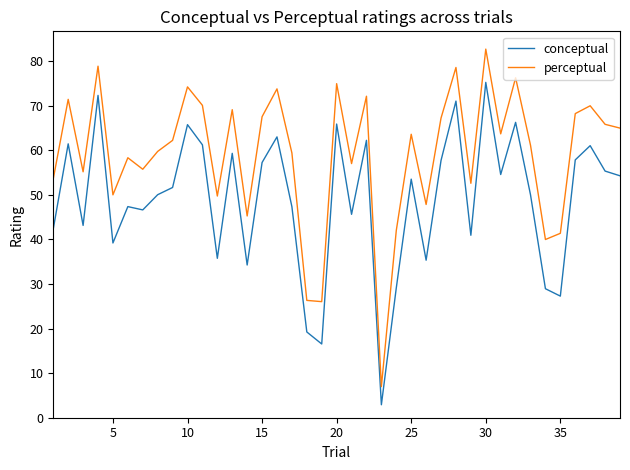

True or false: perceptual and conceptual intersect in this chart.

False